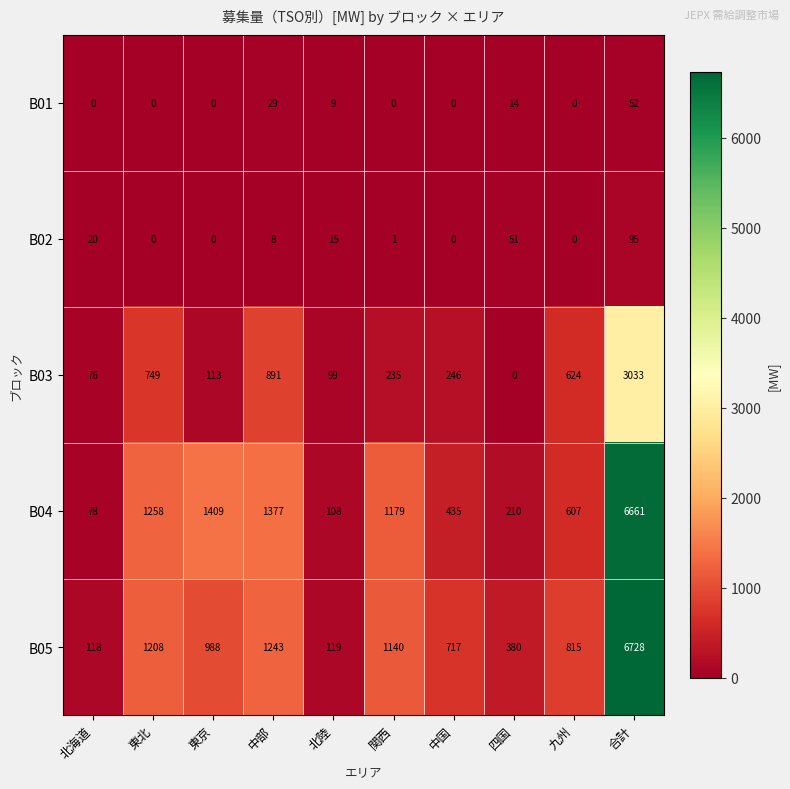

Rank the series at 北海道 from lowest to highest value.

B01, B02, B03, B04, B05